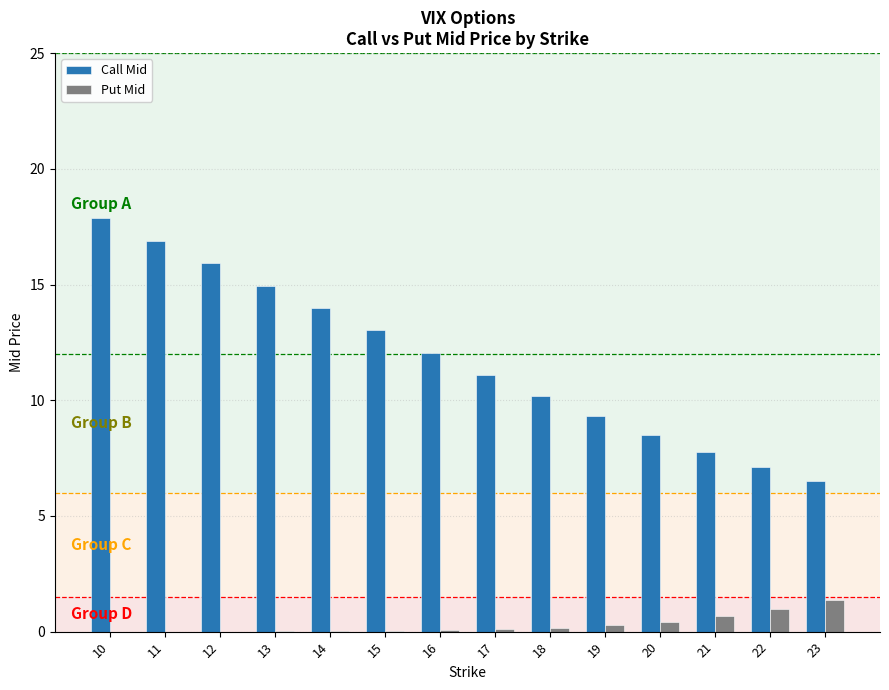

The Call Mid series shows 13.0 at 15. True or false?

True